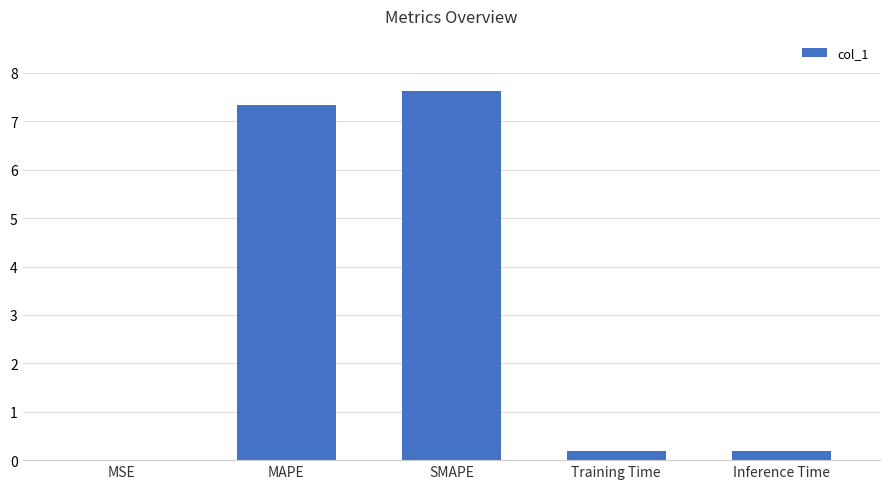

What is the sum of the values at MAPE and Inference Time?

7.5